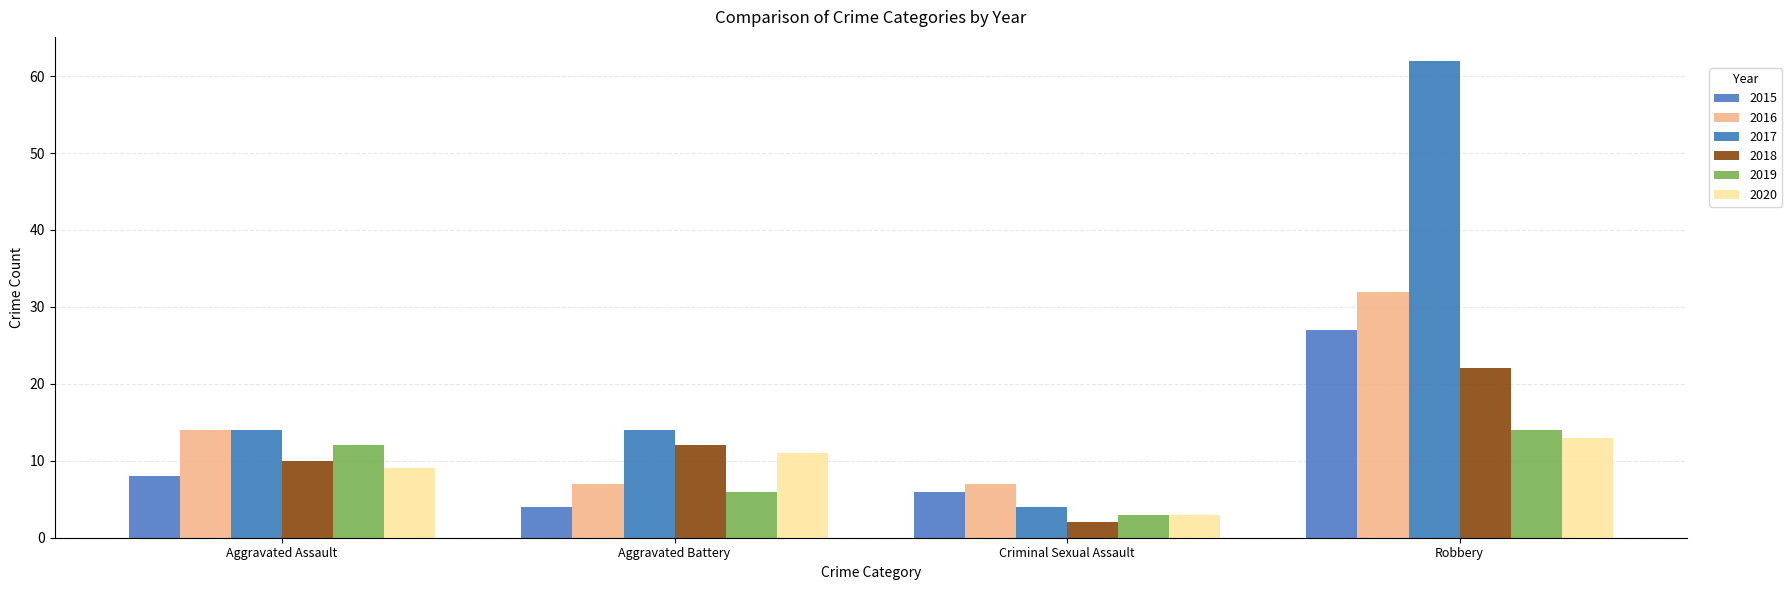

What is the label of the 1st bar from the left?

Aggravated Assault